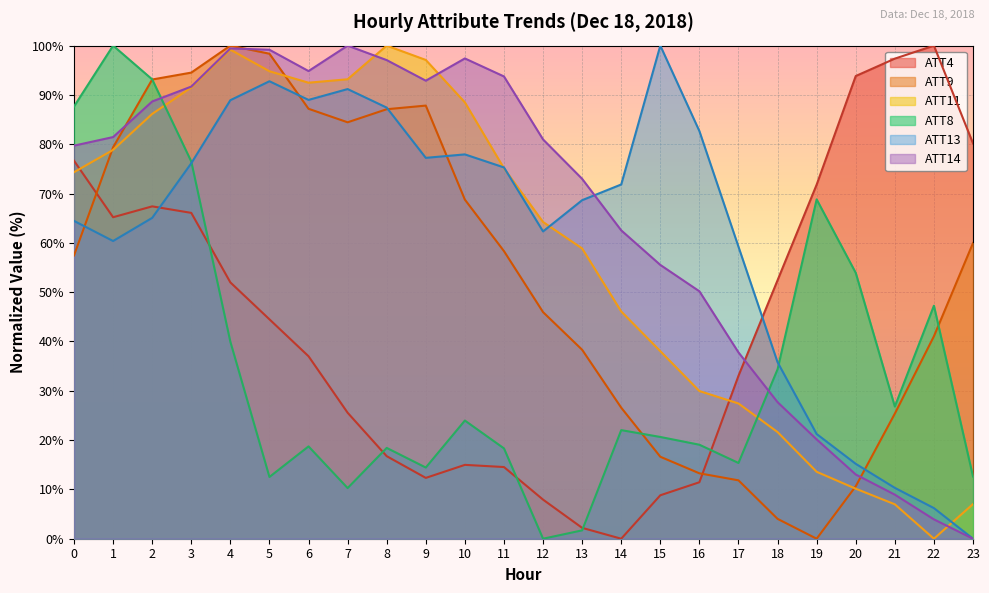

Is it true that ATT13 equals 52.5 at 16?

False